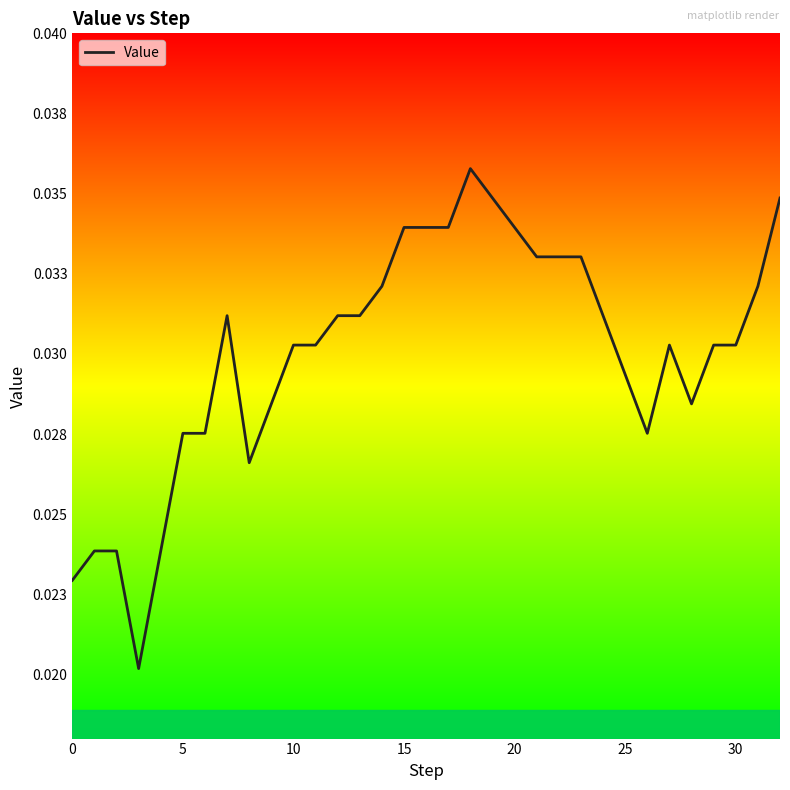

True or false: the data has more than 2 interior local peaks.

True